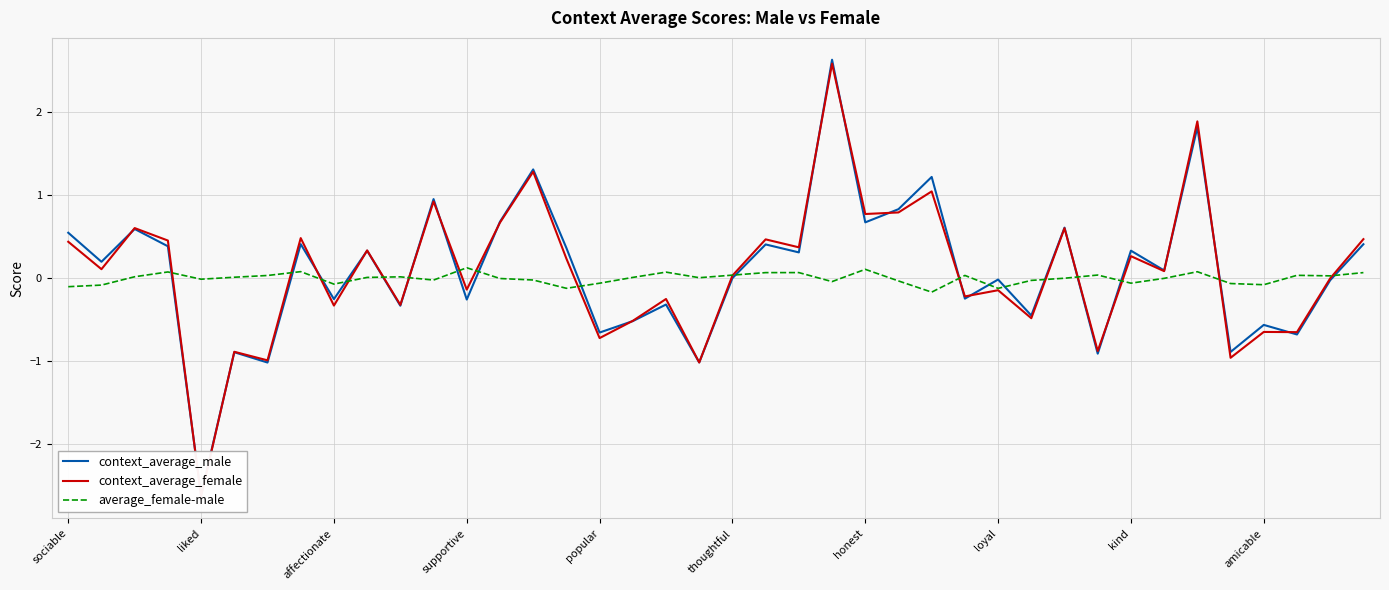

What is the difference between the maximum and second lowest values in the average_female-male series?

0.2